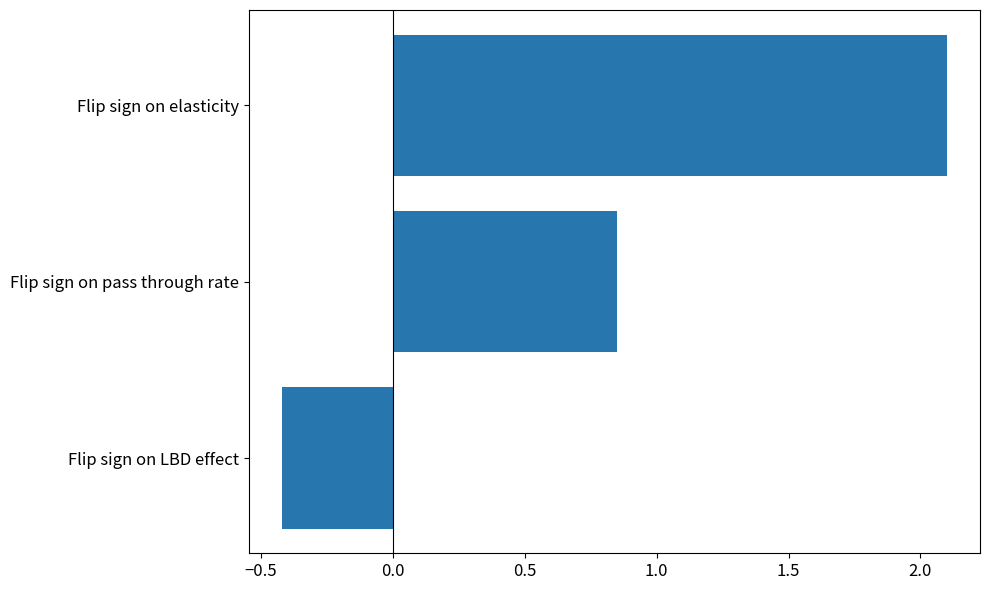

At which category does the chart reach its minimum across all series?

Flip sign on LBD effect